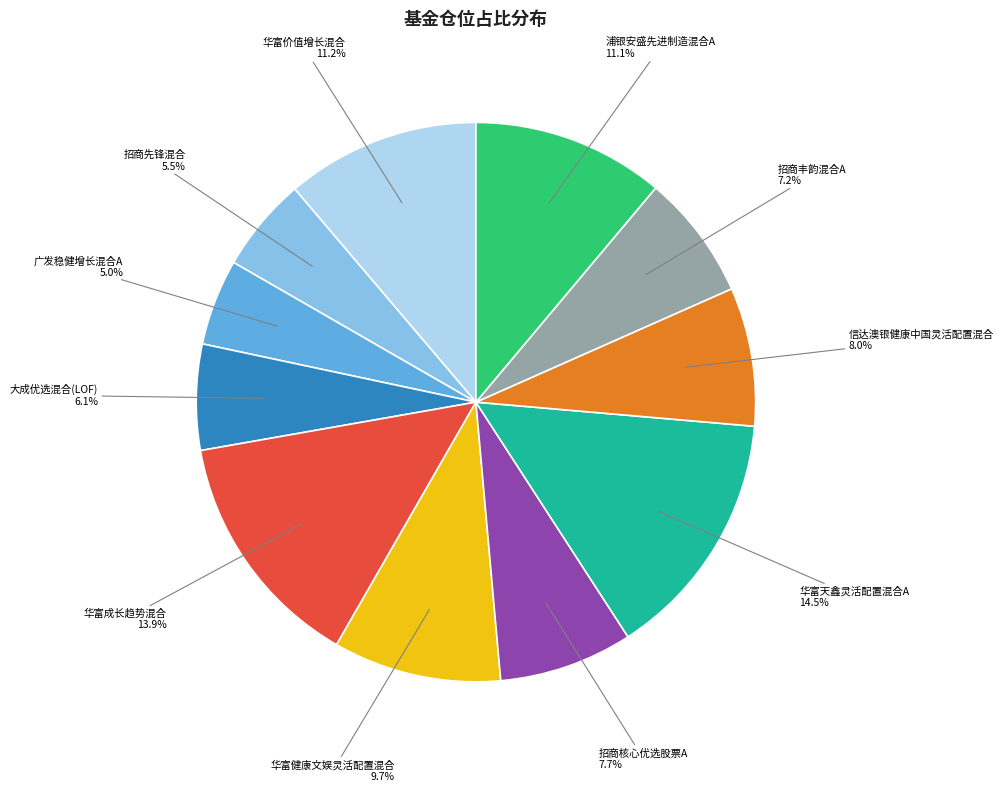

To the nearest percent, what percentage of the pie is 华富价值增长混合?

11%